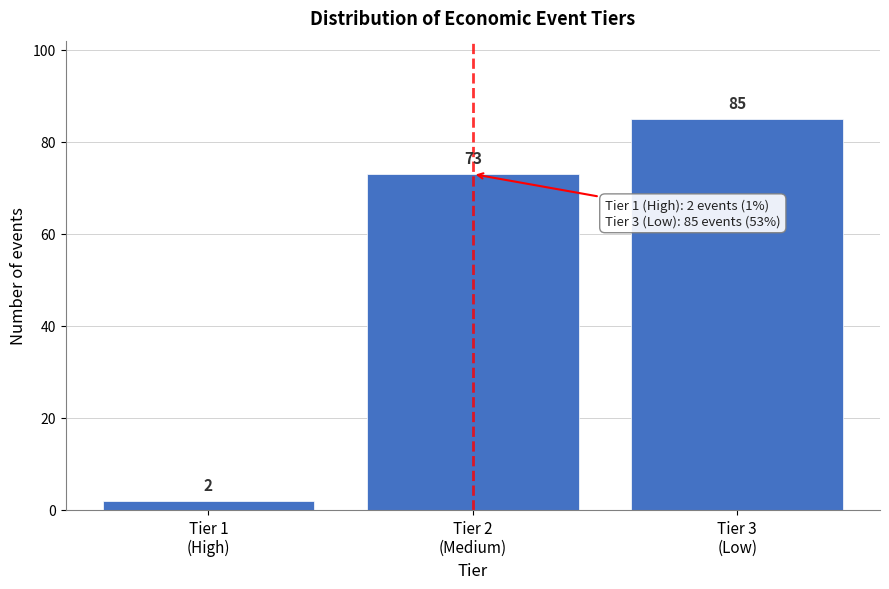

Reading left to right, extract all data points from this chart.

2	73	85